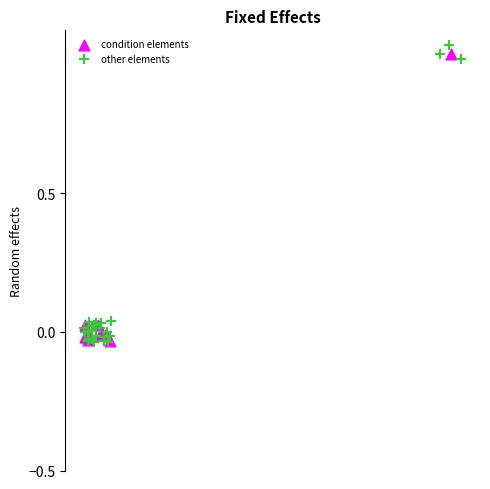

What are all the series names shown in the legend?

condition elements, other elements